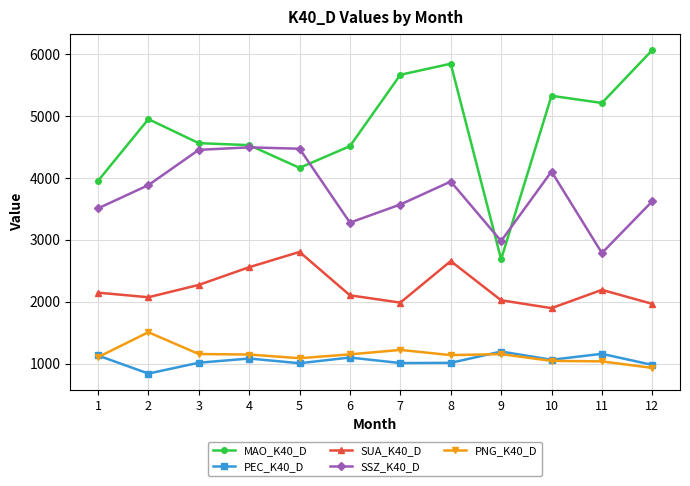

How many distinct data groups are displayed?

5